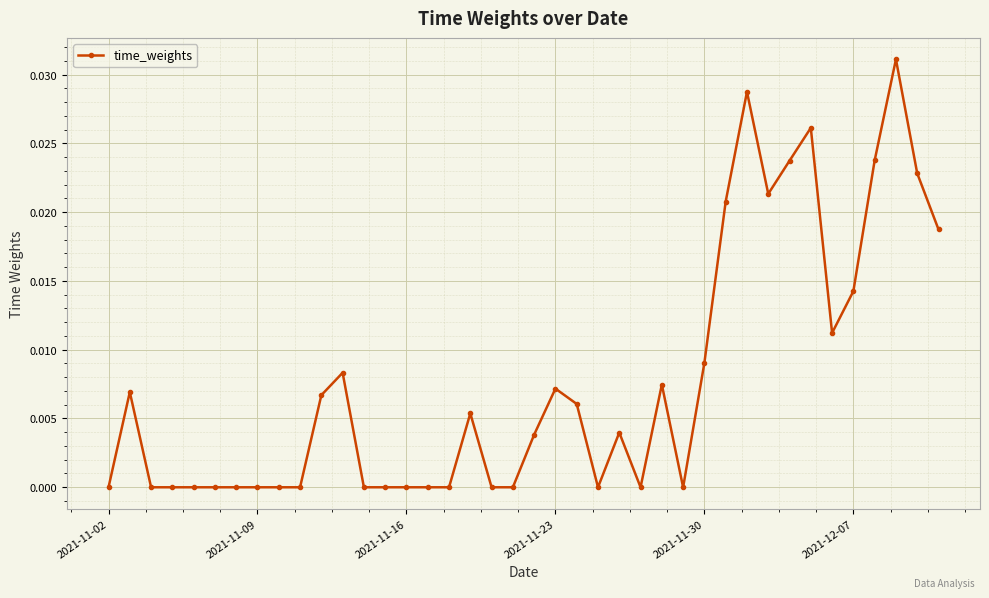

What is the sum of all values?

0.3